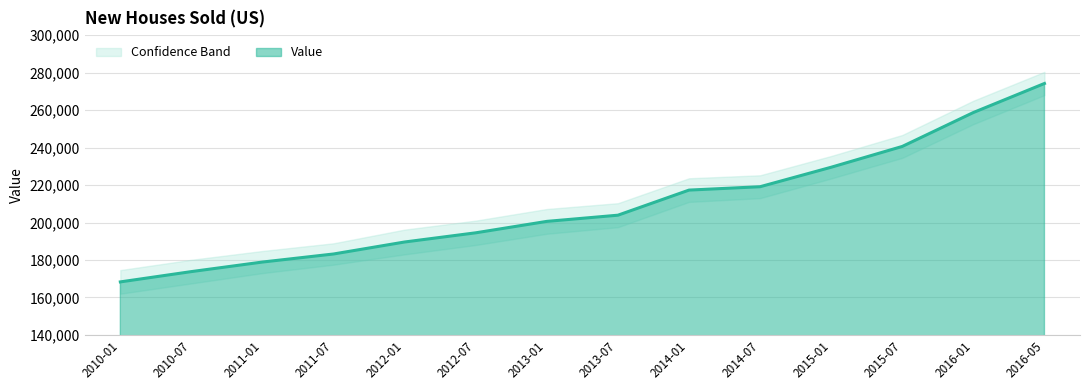

What is the label of the 6th point from the left?

2012-07